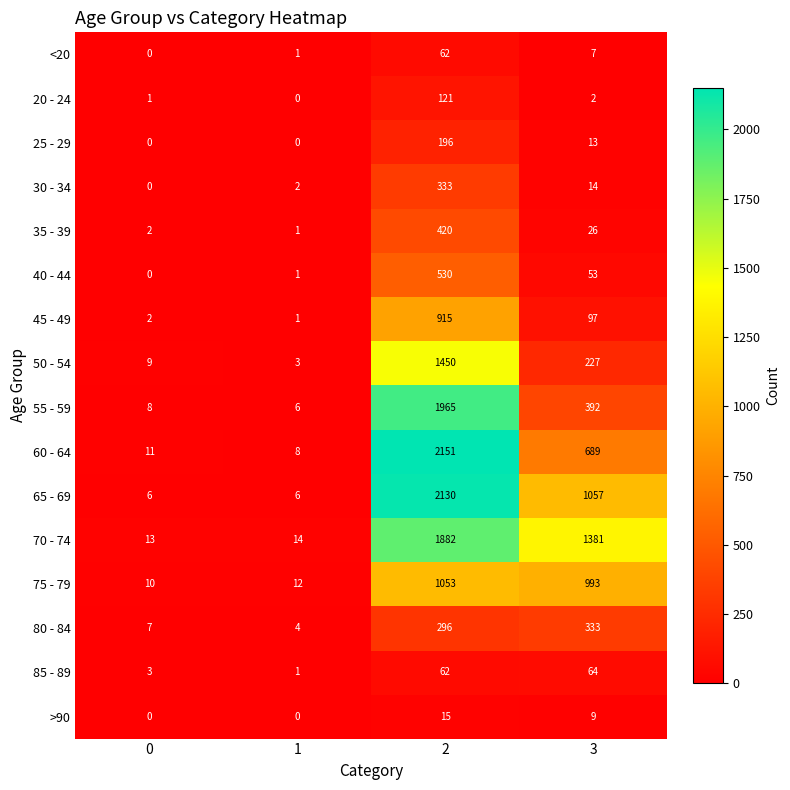

What is the difference between the maximum and minimum values in the 60 - 64 series?

2143